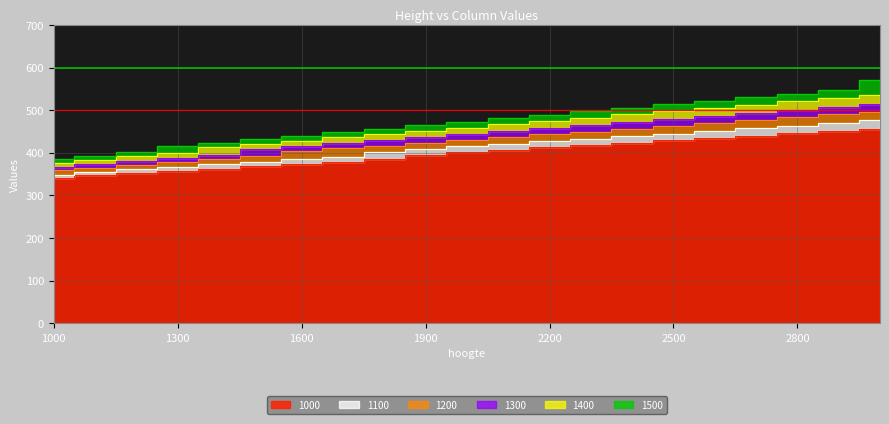

The 1000 series shows 341 at 1000. True or false?

True